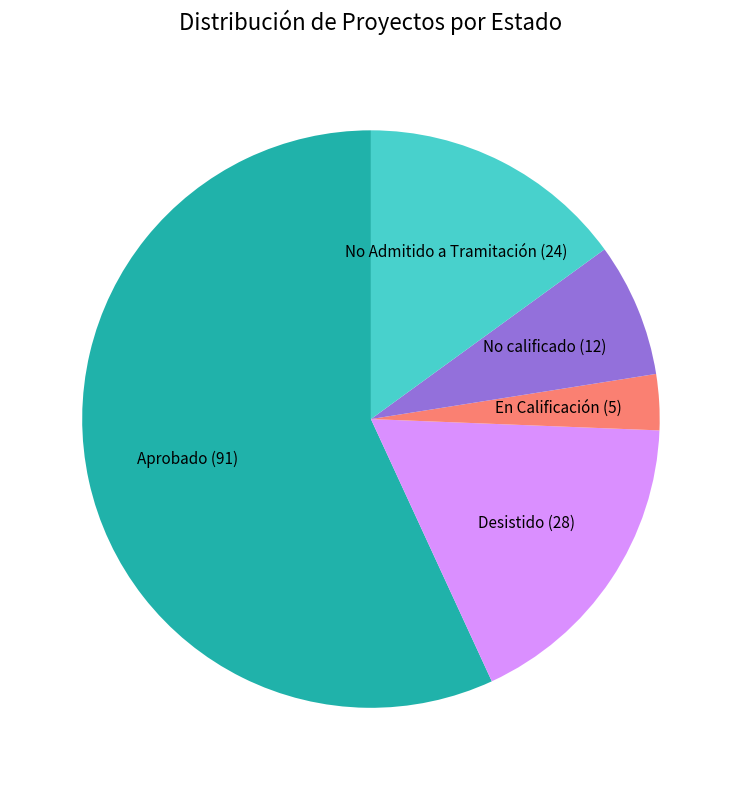

Do No calificado (12) and No Admitido a Tramitación (24) together represent more than half of the pie?

No